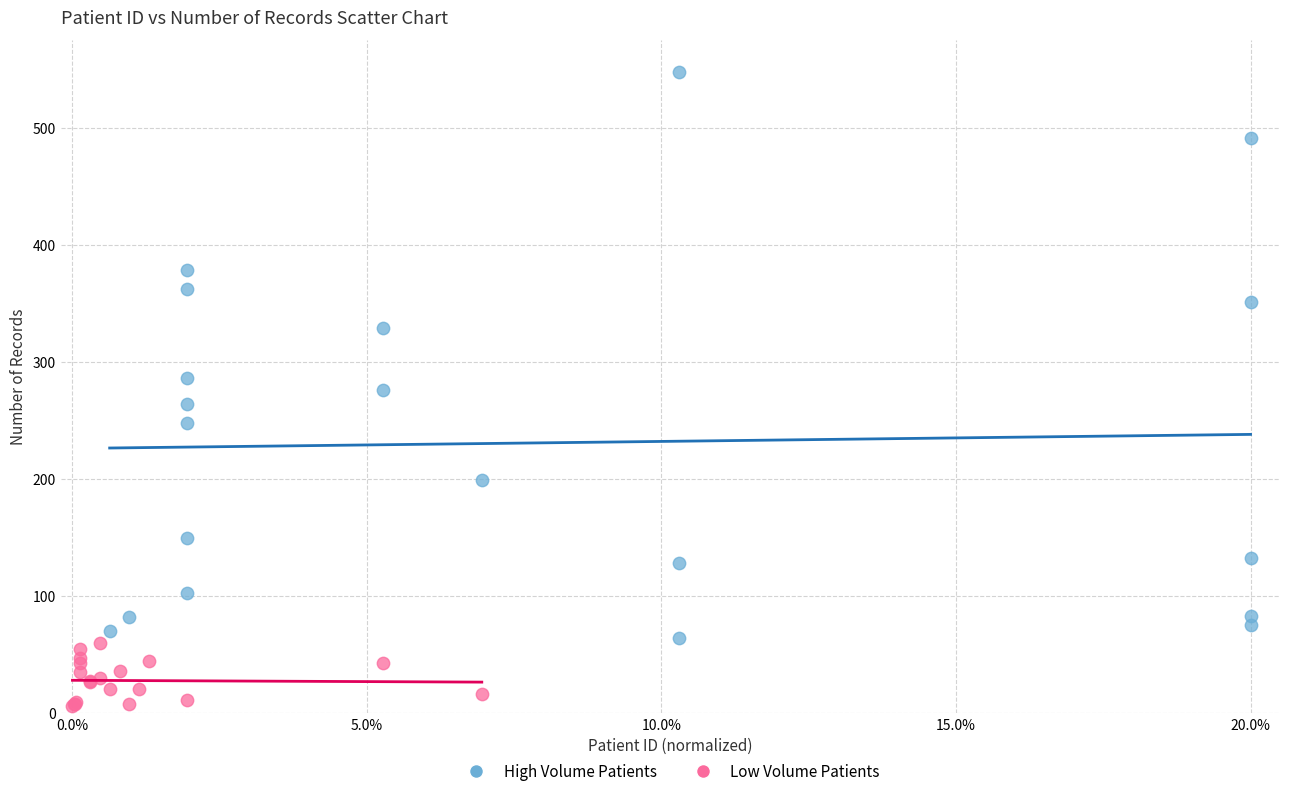

Which series contains the lowest Y value?

Low Volume Patients